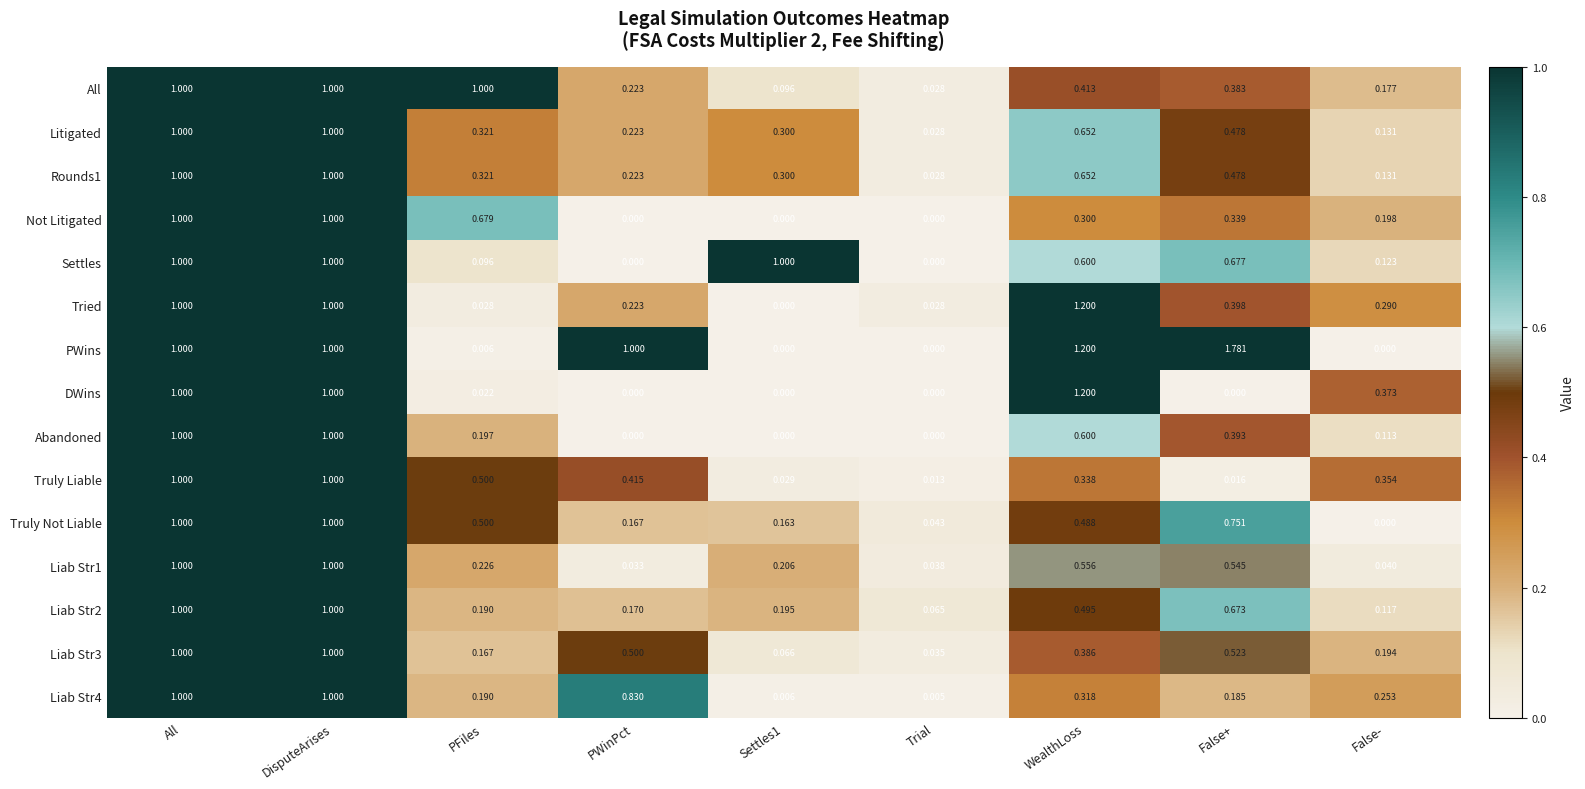

Where is Liab Str2 nearest to the value 0?

Trial